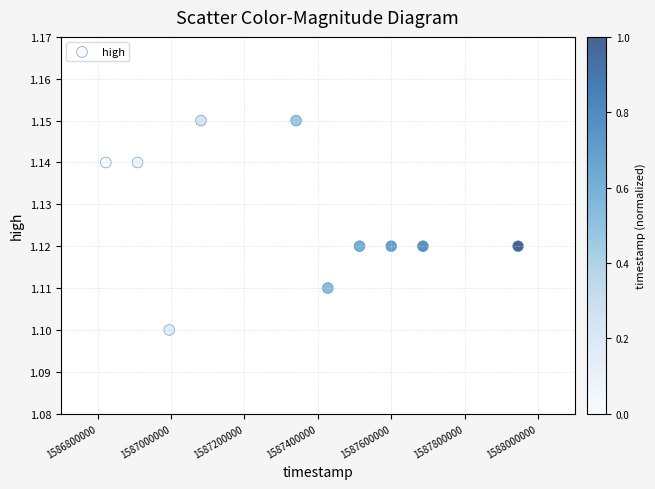

What is the average X value?

1587332160.0